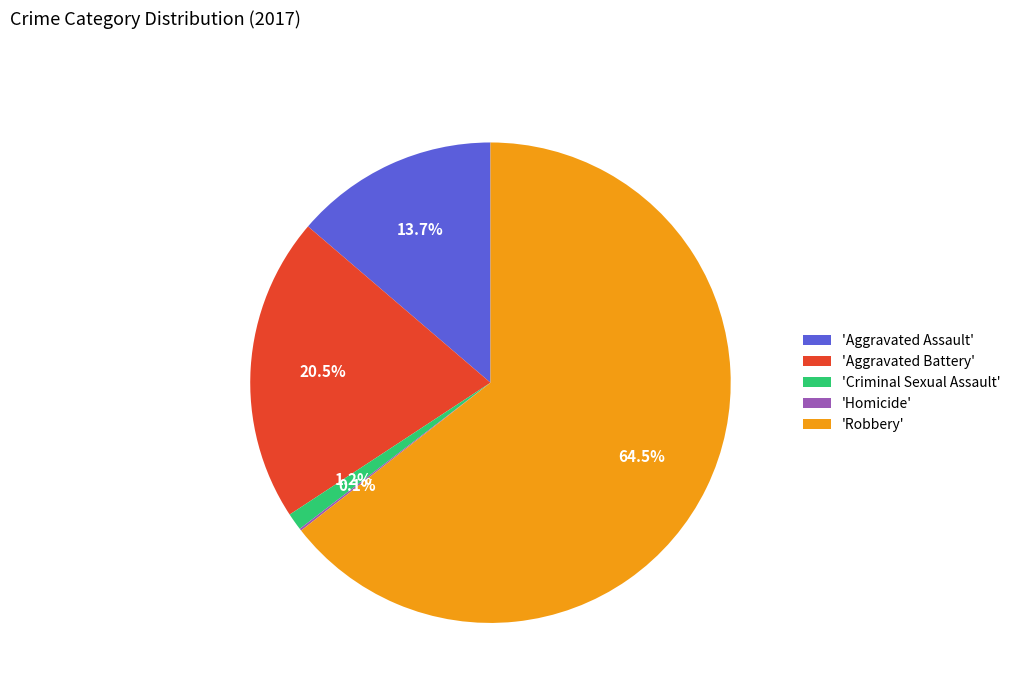

Between 'Aggravated Assault' and 'Robbery', which is larger?

'Robbery'